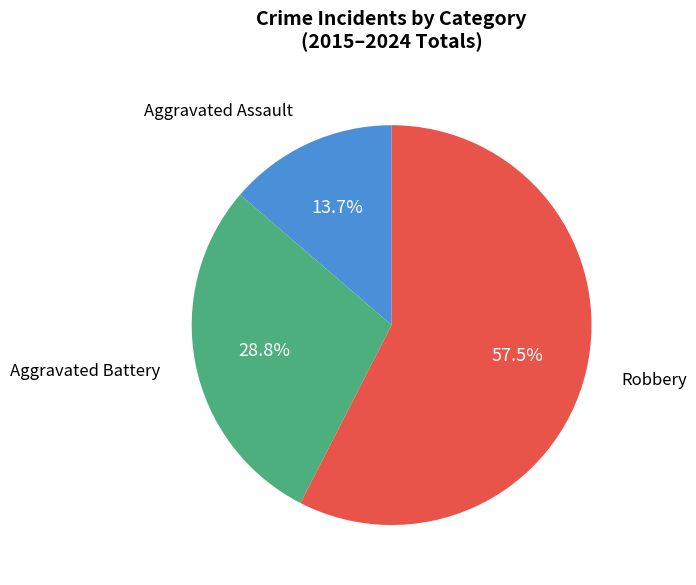

Does any single category account for the majority?

Yes